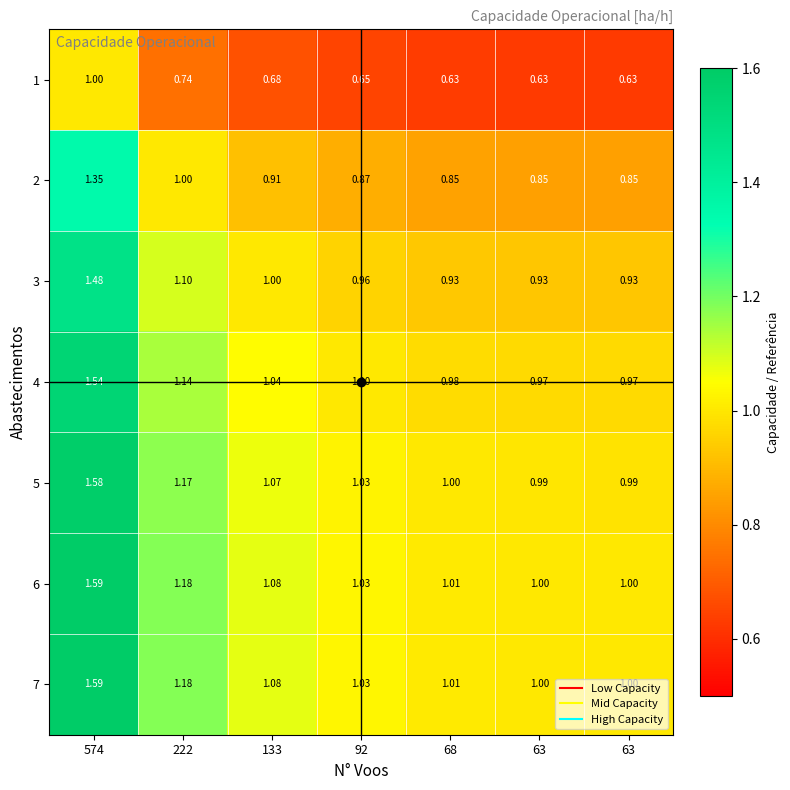

At which category is the sum across all series the highest?

574